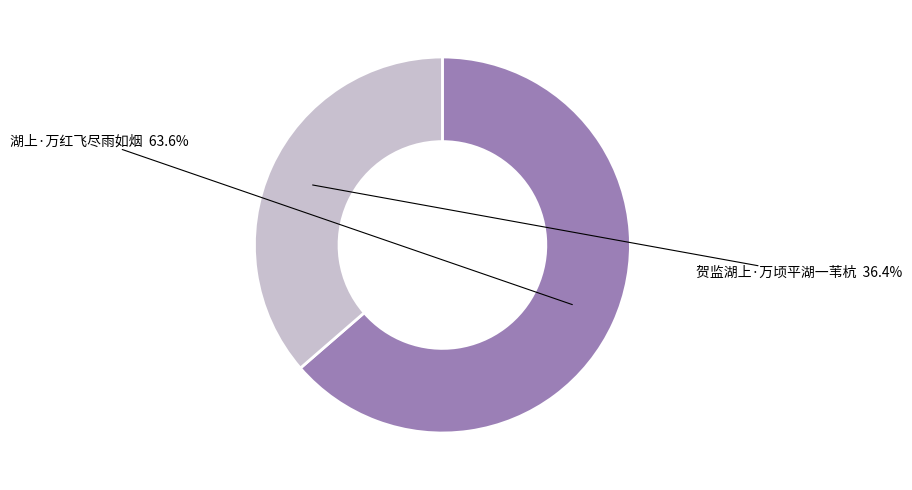

What is the ratio of the value at 湖上·万红飞尽雨如烟 to the value at 贺监湖上·万顷平湖一苇杭?

1.7